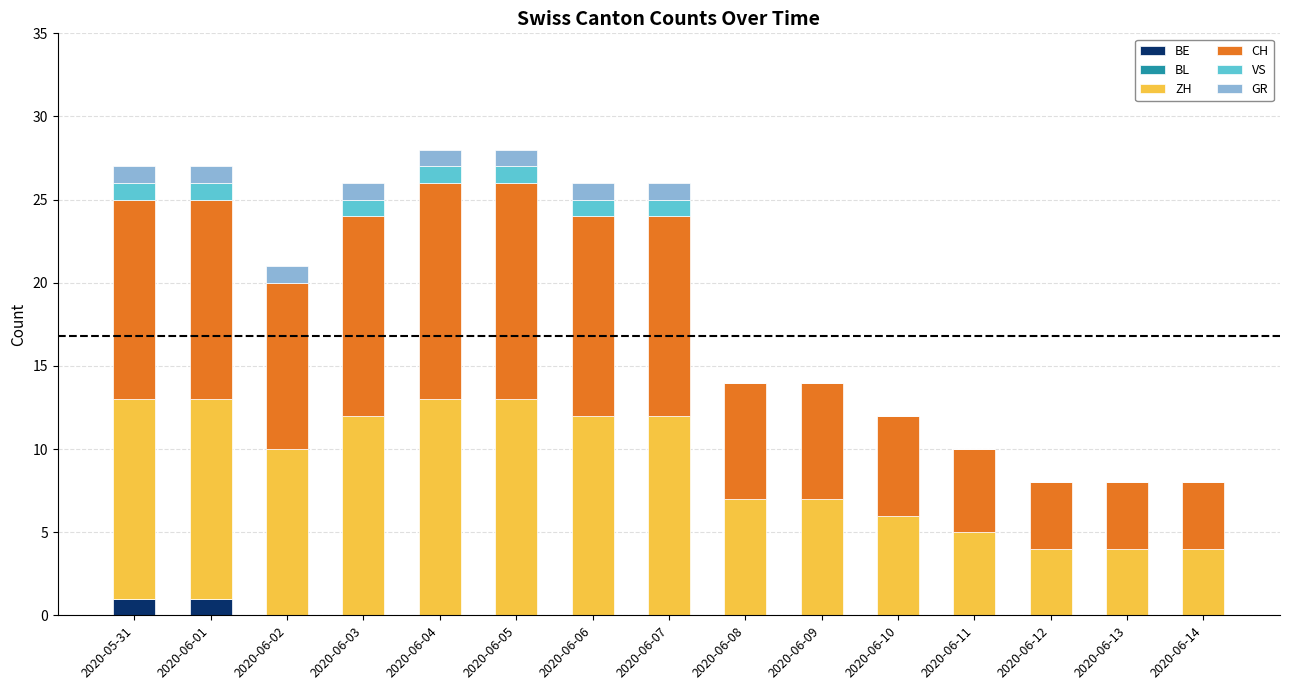

How many distinct data groups are displayed?

5